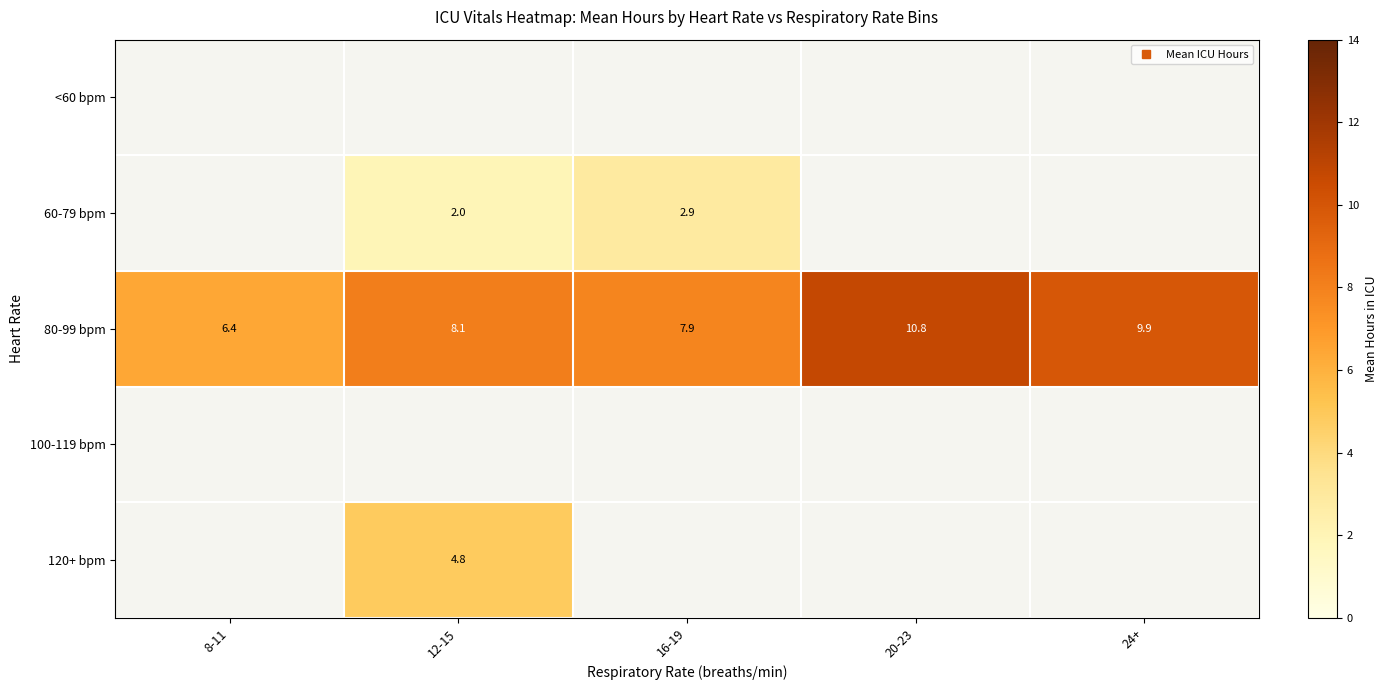

At 20-23, list the series in order from smallest to largest.

<60 bpm, 60-79 bpm, 80-99 bpm, 100-119 bpm, 120+ bpm